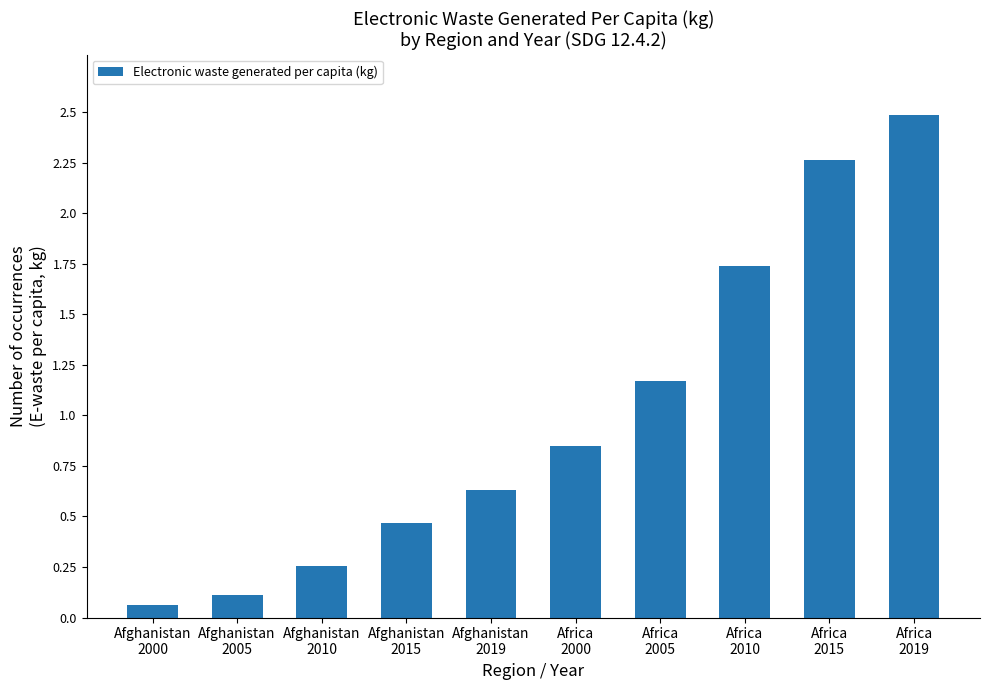

What is the change in value from Afghanistan
2015 to Afghanistan
2019?

+0.2